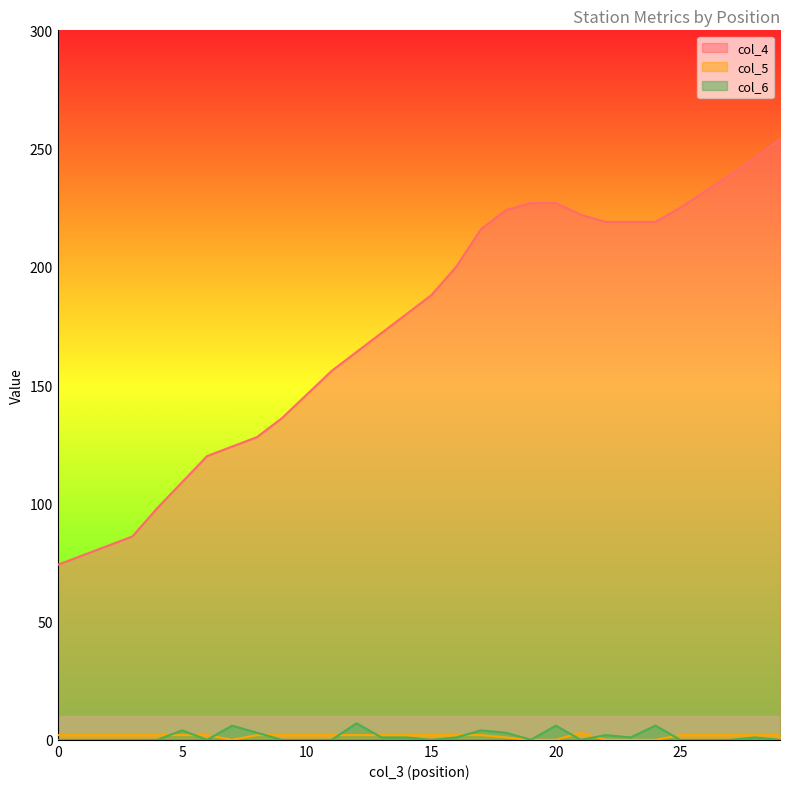

How many lines are shown in the chart?

3